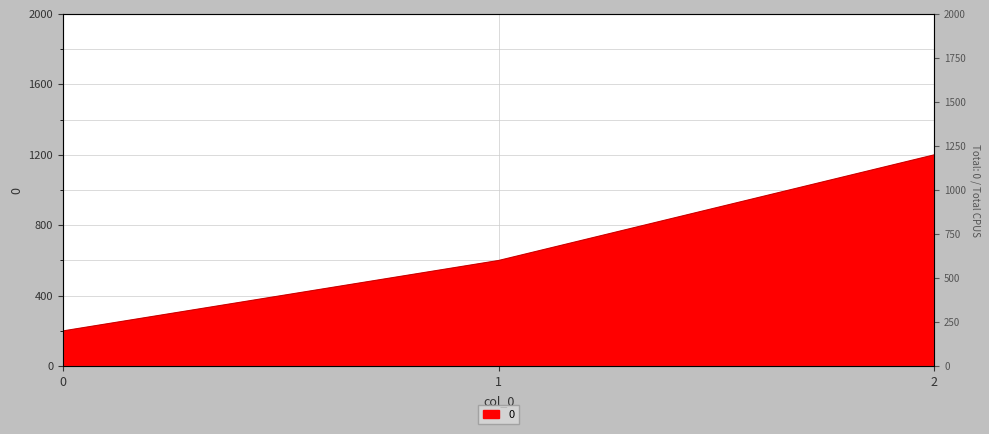

Reading left to right, transcribe all the data shown in this chart.

0=200	1=600	2=1200